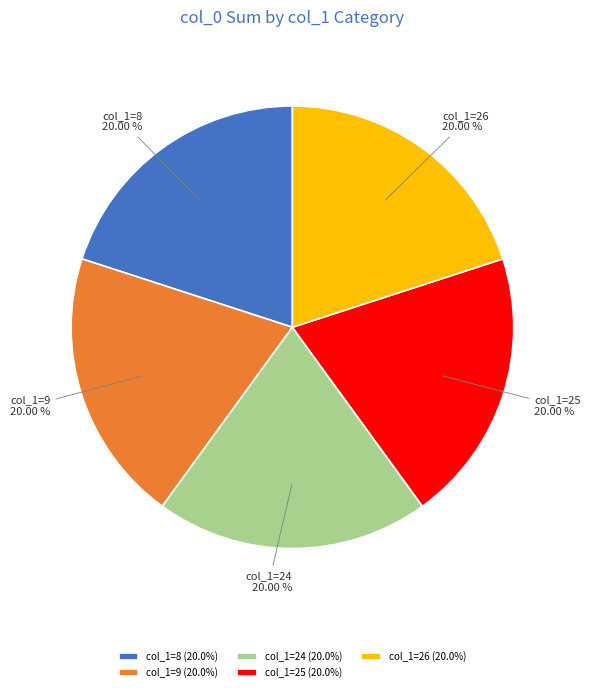

Does any single category account for the majority?

No